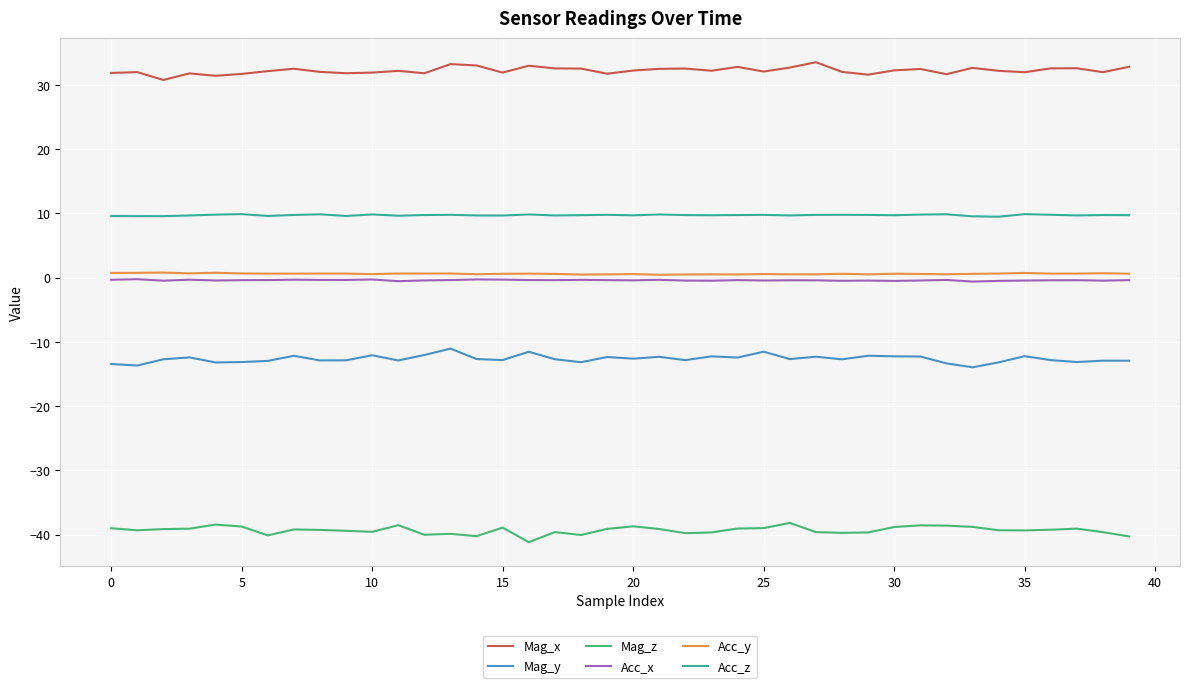

Which series has the largest total across all categories?

Mag_x